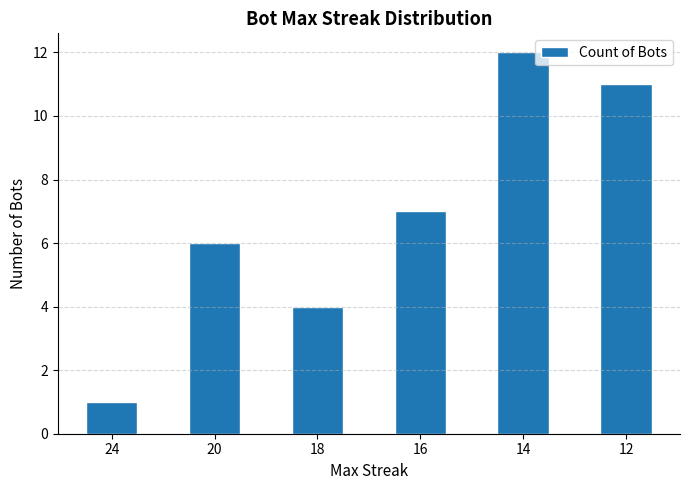

Reading left to right, transcribe all the data shown in this chart.

24=1	20=6	18=4	16=7	14=12	12=11